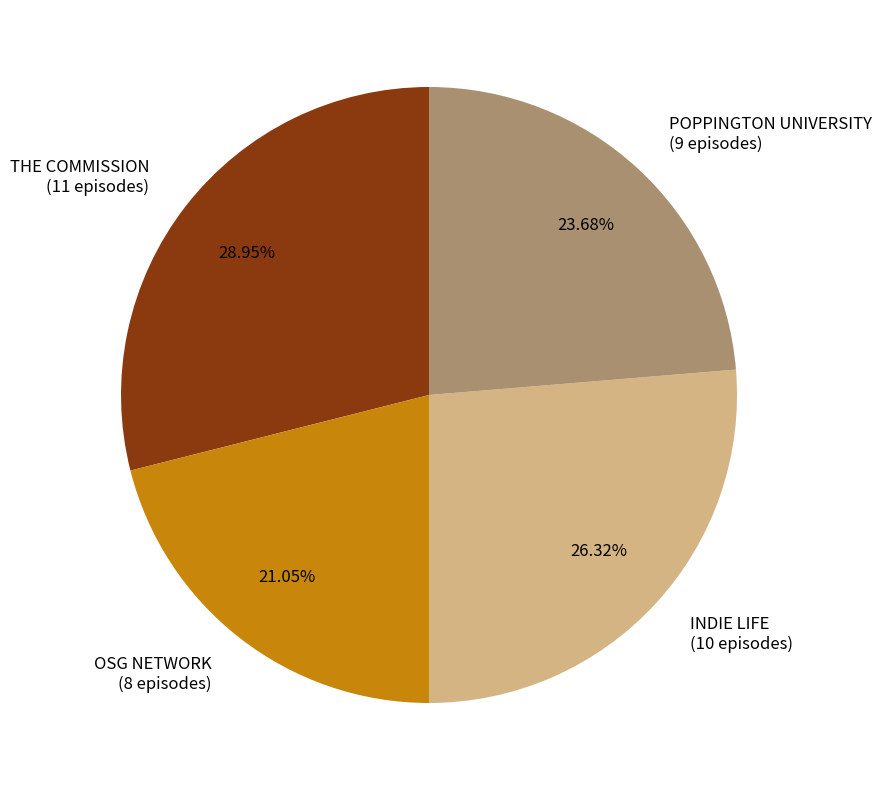

Is it true that OSG NETWORK is 21% of the pie?

True